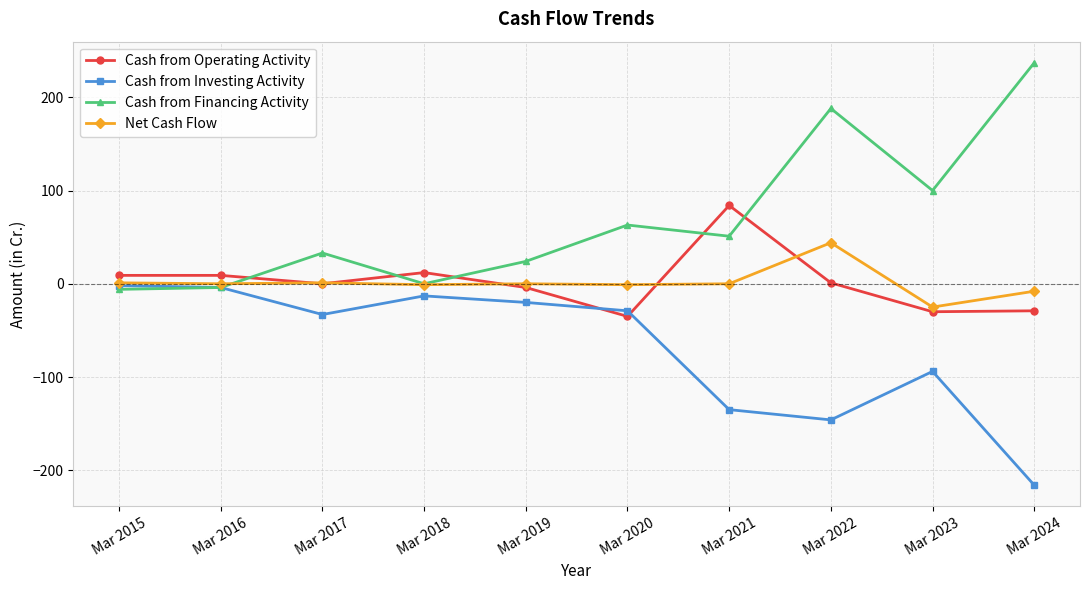

Where is Cash from Investing Activity nearest to the value -109?

Mar 2023